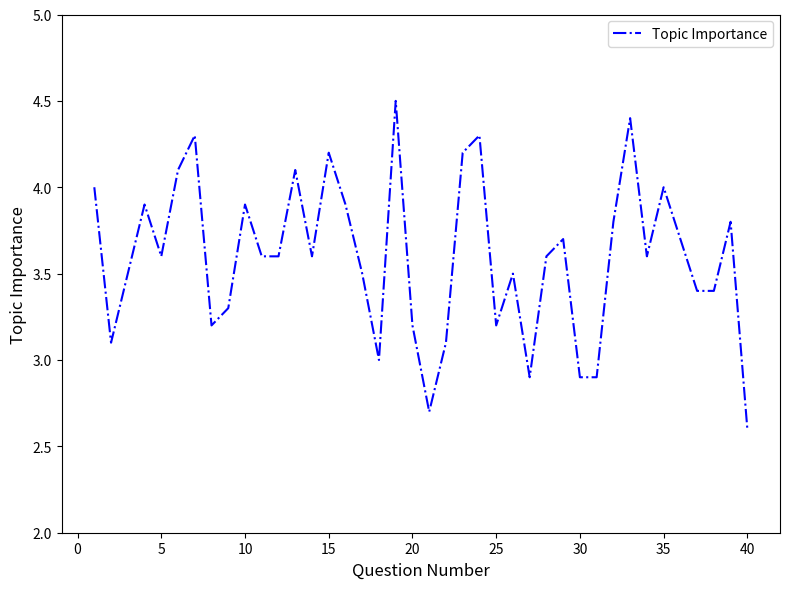

What is the maximum value shown in the chart?

4.5